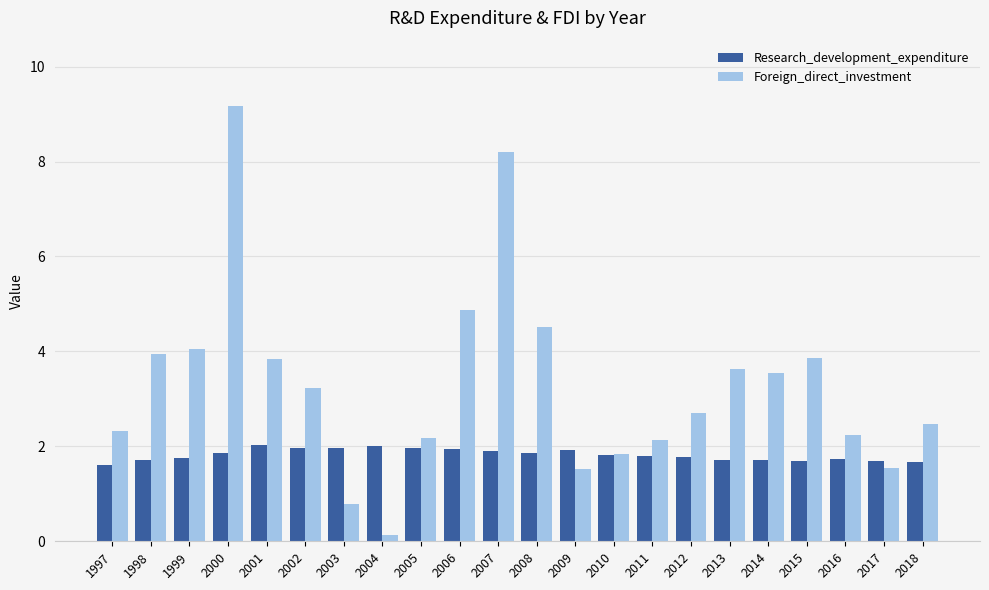

What is the value of the Research_development_expenditure bar at the 21st from the left?

1.7